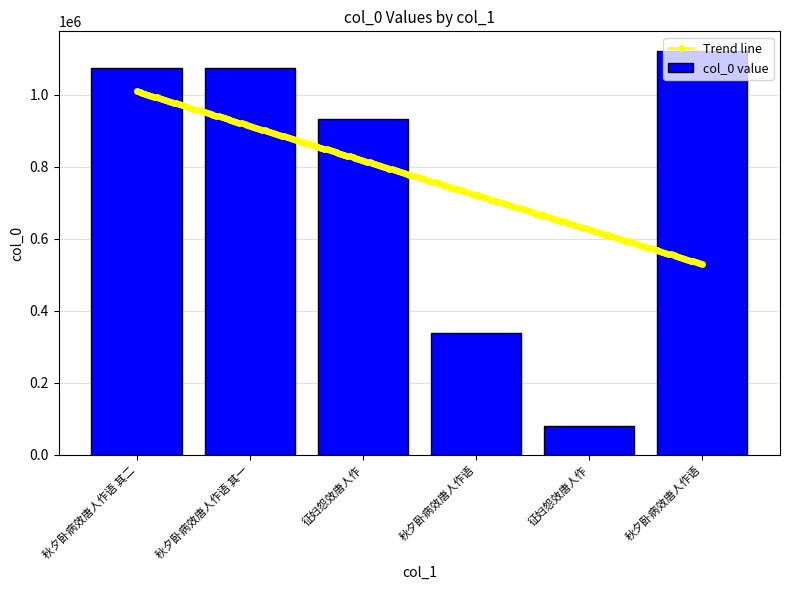

Reading left to right, list all the values displayed in this chart.

秋夕卧病效唐人作语 其二=1075600	秋夕卧病效唐人作语 其一=1075599	征妇怨效唐人作=932591	秋夕卧病效唐人作语=337153	征妇怨效唐人作=78976	秋夕卧病效唐人作语=1120784